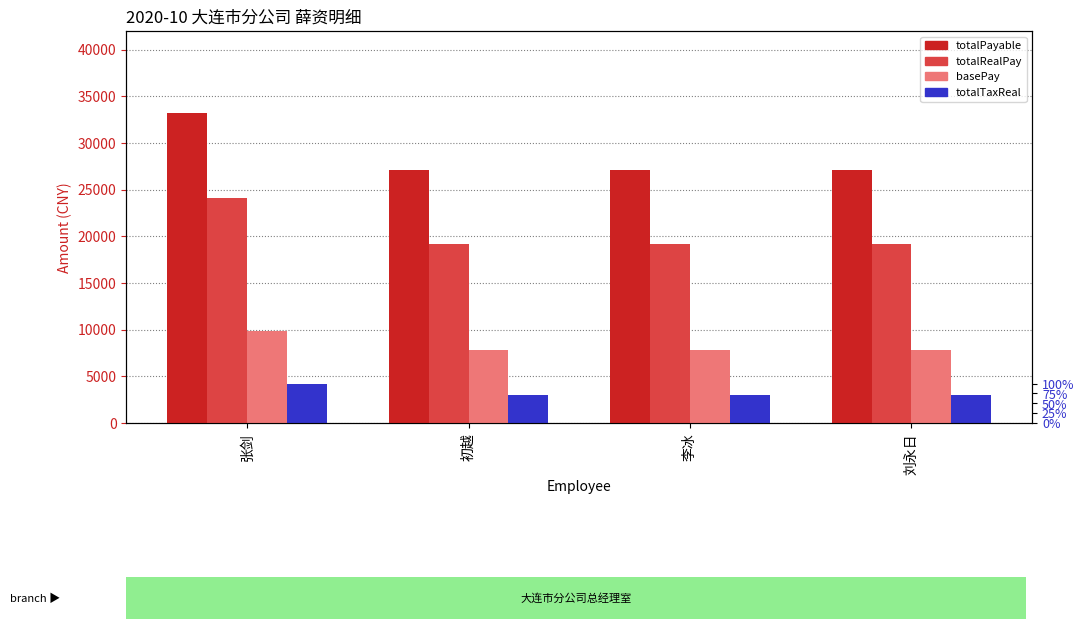

What is the difference between the maximum and minimum values in the basePay series?

1964.0